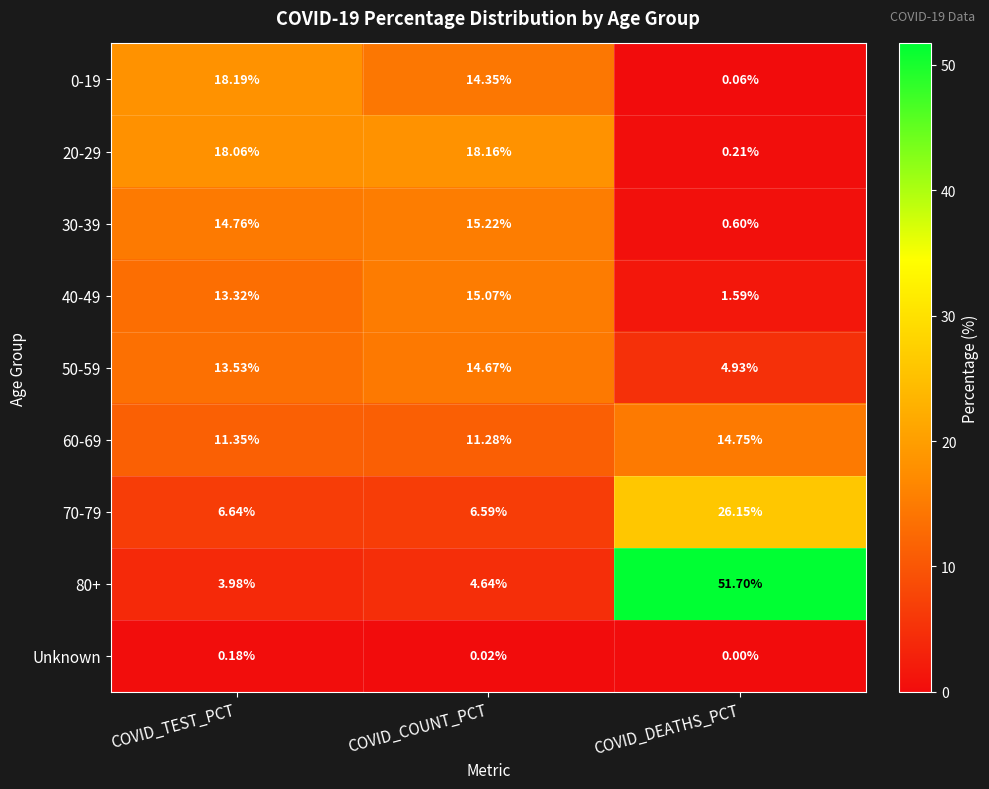

How many categories are shown in the chart?

3